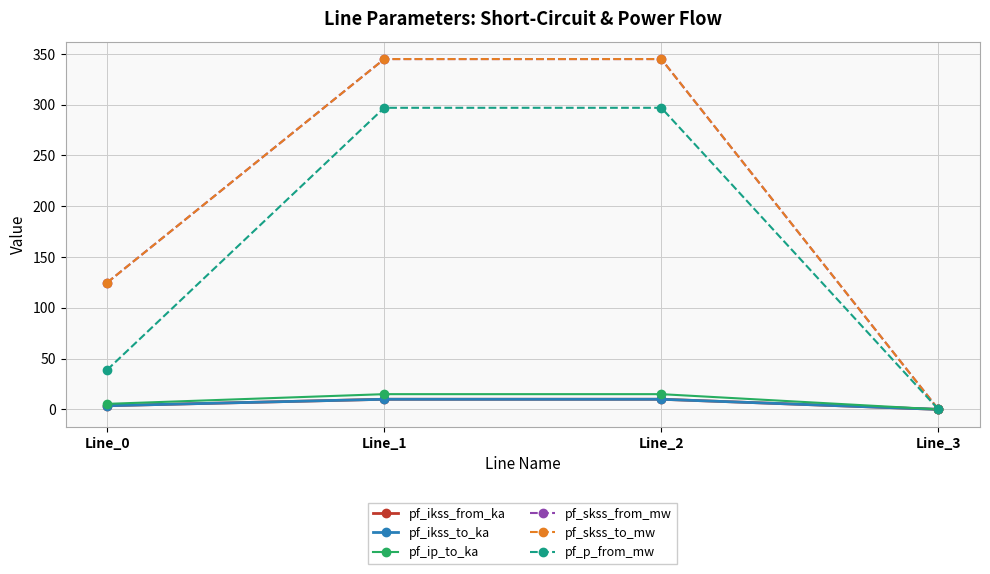

True or false: pf_p_from_mw and pf_ikss_from_ka cross at least once.

False